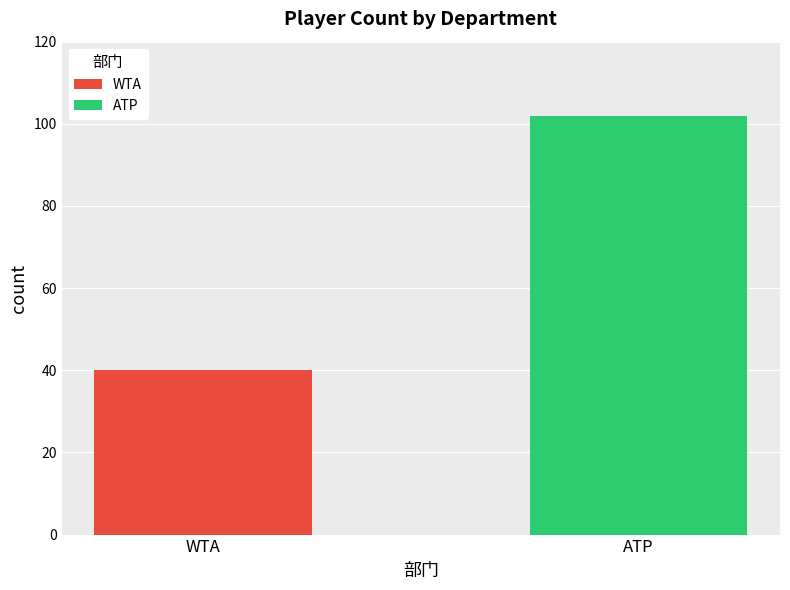

Reading left to right, list all the values displayed in this chart.

WTA: WTA=40	ATP=0
ATP: WTA=0	ATP=102